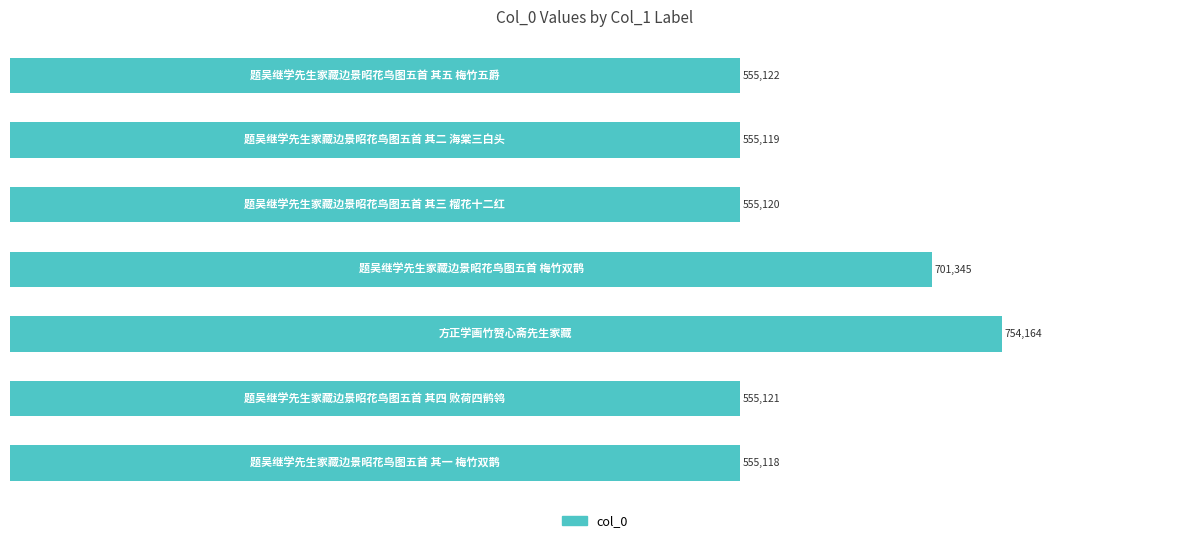

What is the difference between the maximum and second lowest values?

199045